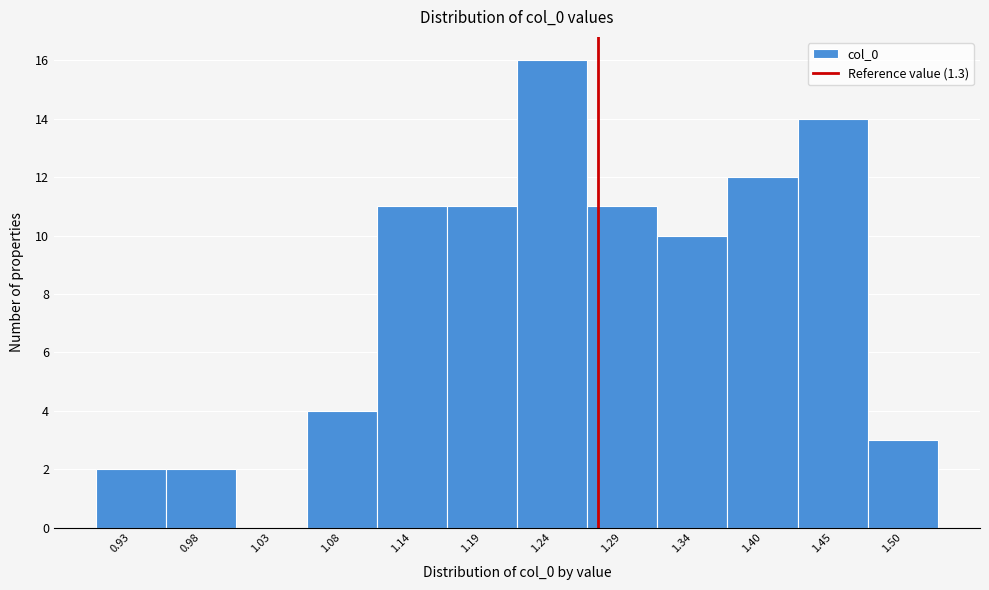

Reading left to right, list all the values displayed in this chart.

0.93=2	0.98=2	1.03=0	1.08=4	1.14=11	1.19=11	1.24=16	1.29=11	1.34=10	1.40=12	1.45=14	1.50=3